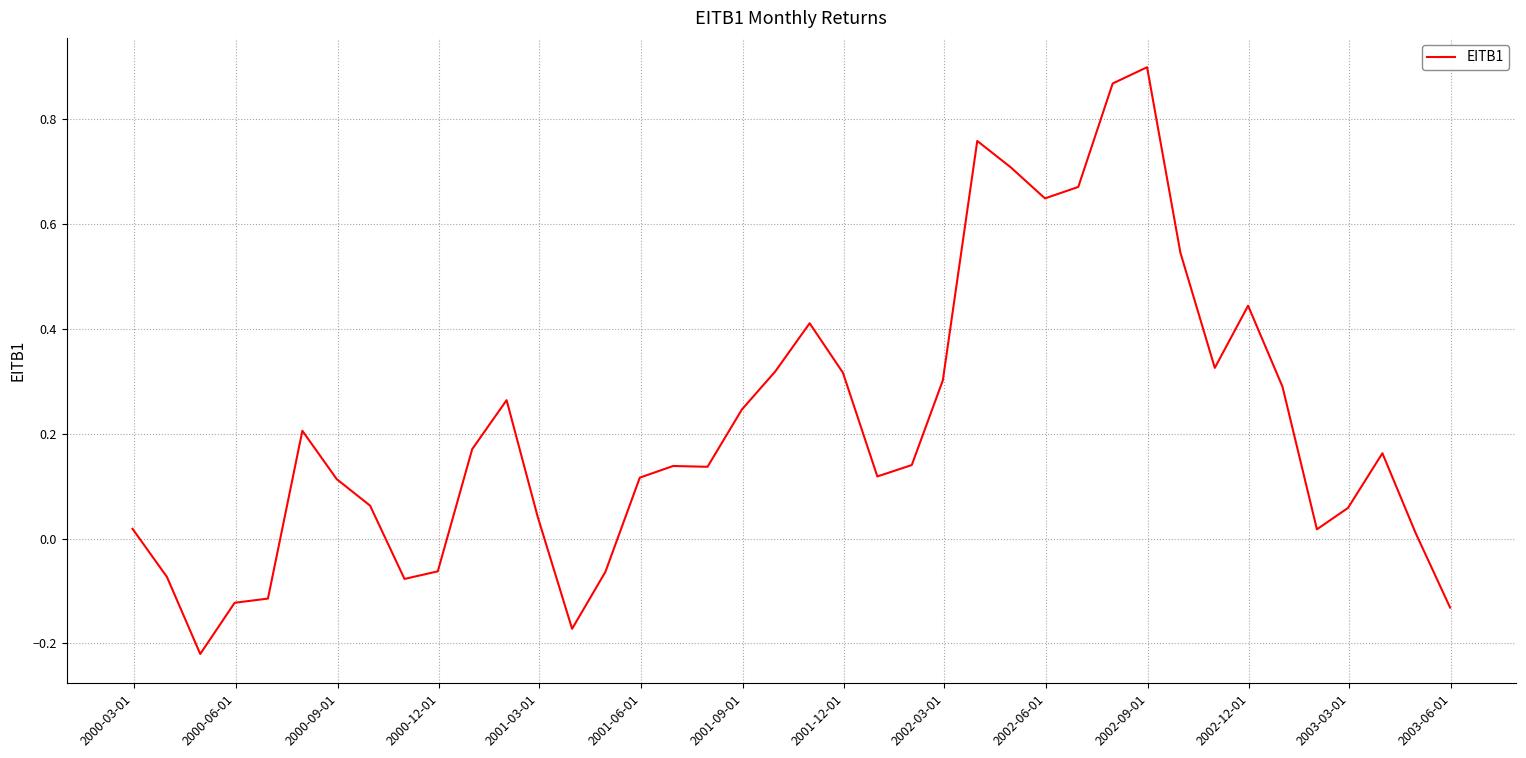

What is the difference between the maximum and minimum values?

1.1